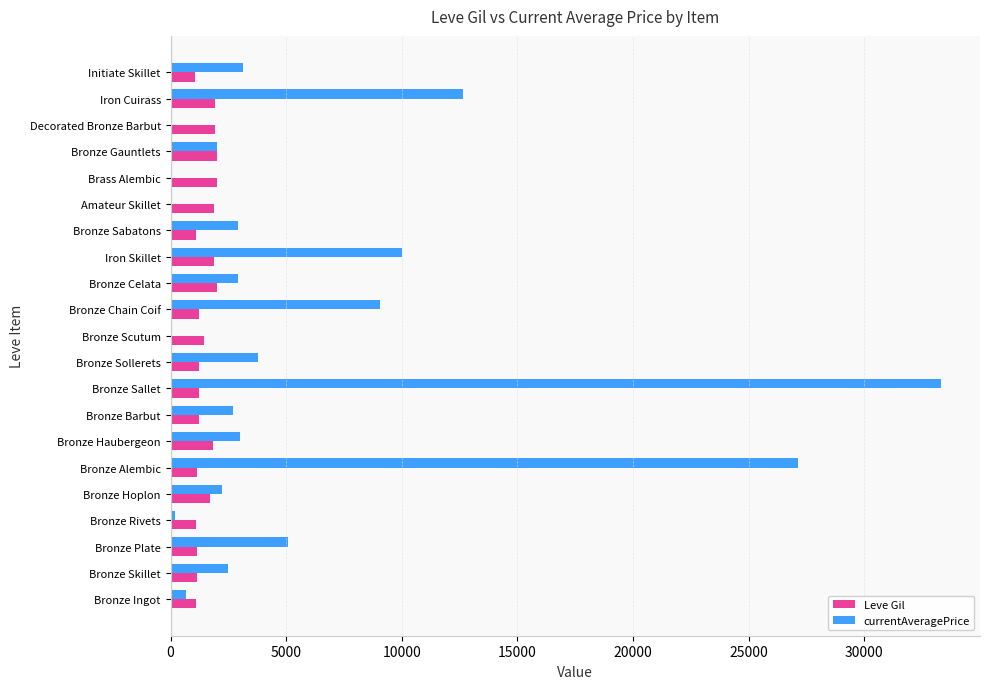

What is the sum of all Leve Gil values?

31255